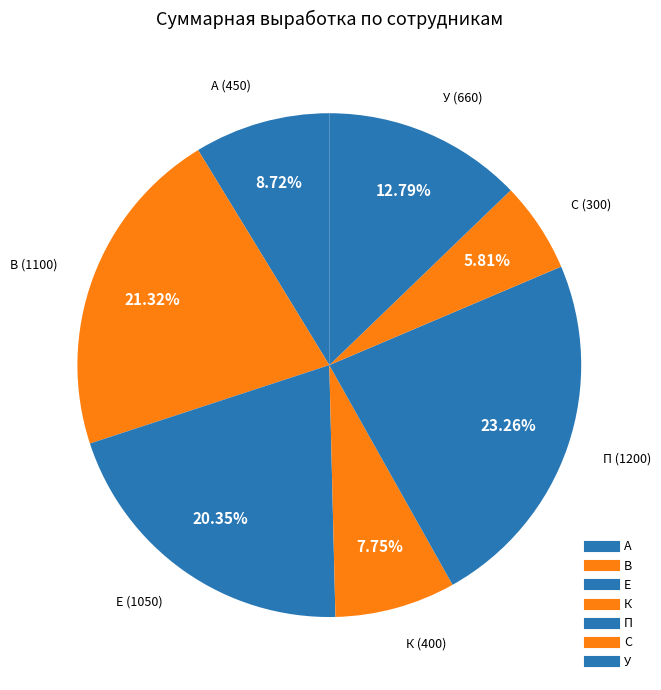

What is the smallest slice in the pie chart?

С